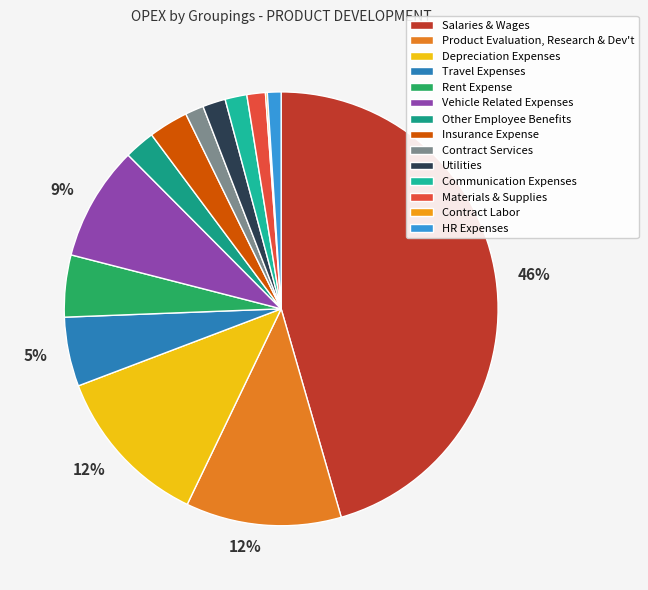

Which category has the smallest portion of the pie?

Contract Labor